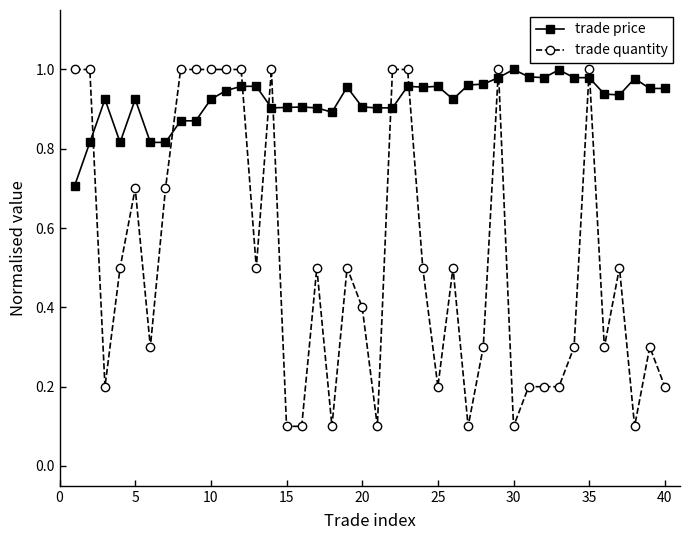

True or false: trade price has more than 0 points higher than both neighbors.

True